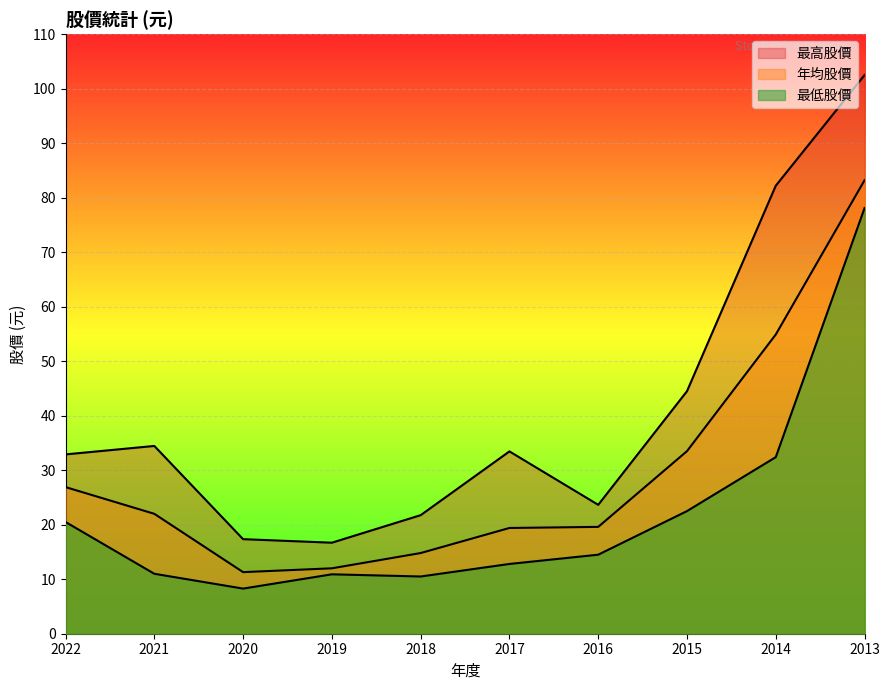

True or false: 最高股價 and 年均股價 intersect in this chart.

False